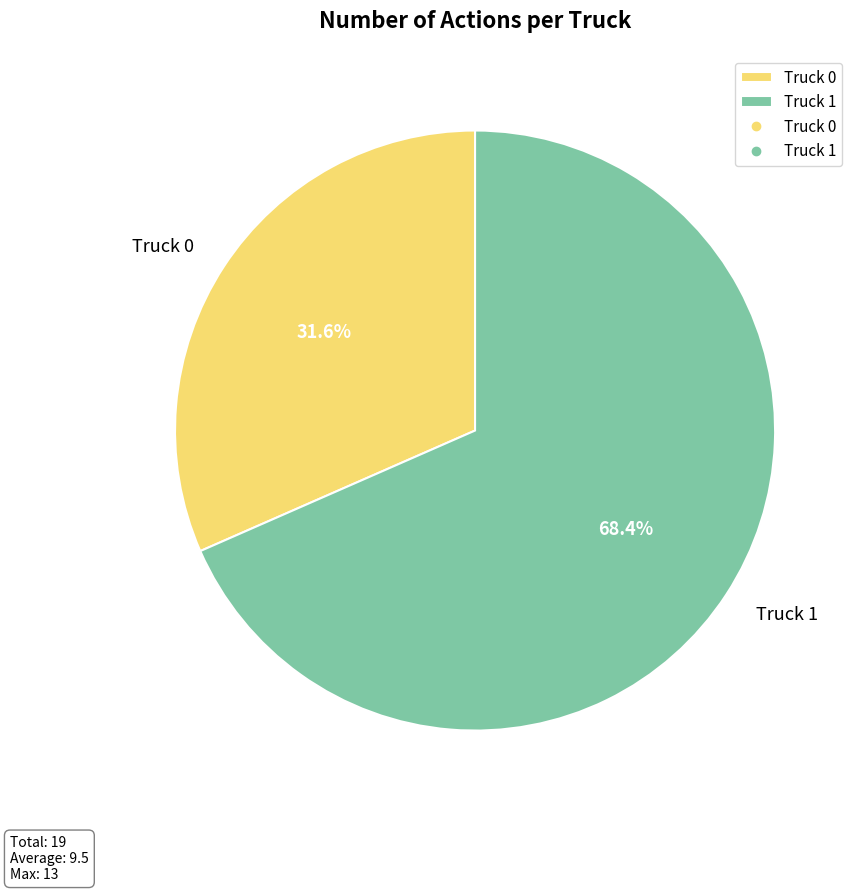

Combined, do Truck 1 and Truck 0 account for over 50%?

Yes